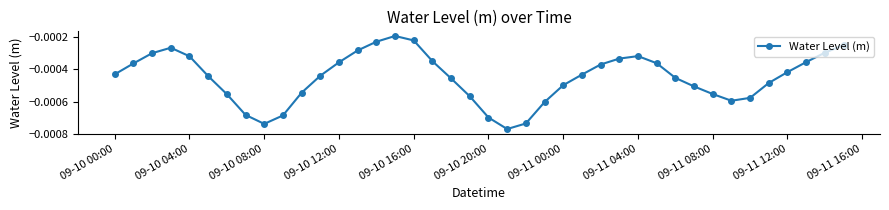

True or false: there are more than 0 points higher than both neighbors.

True